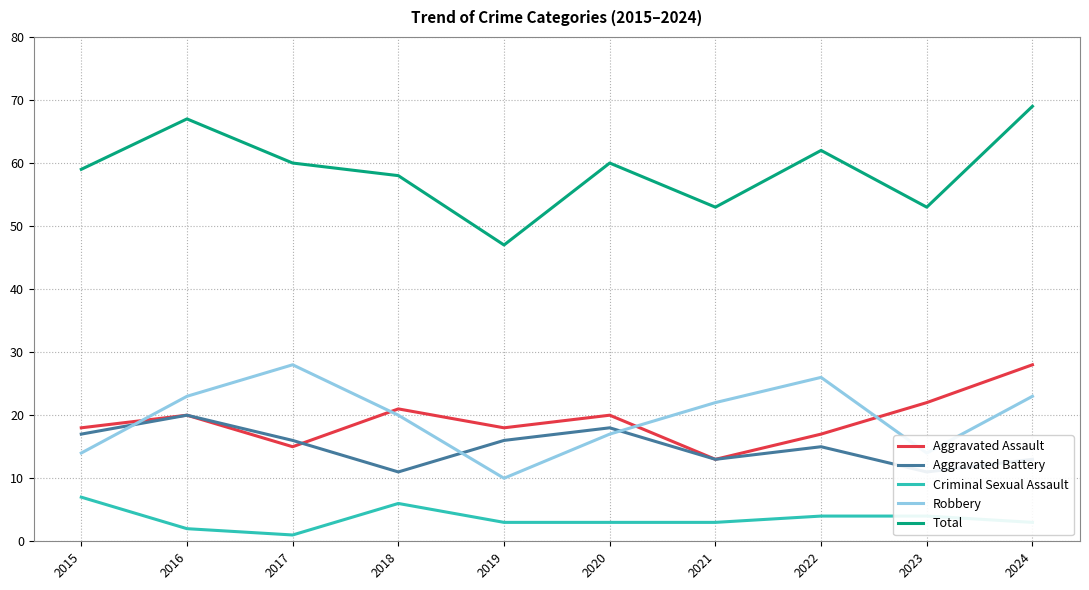

What is the average value of the Robbery series?

20